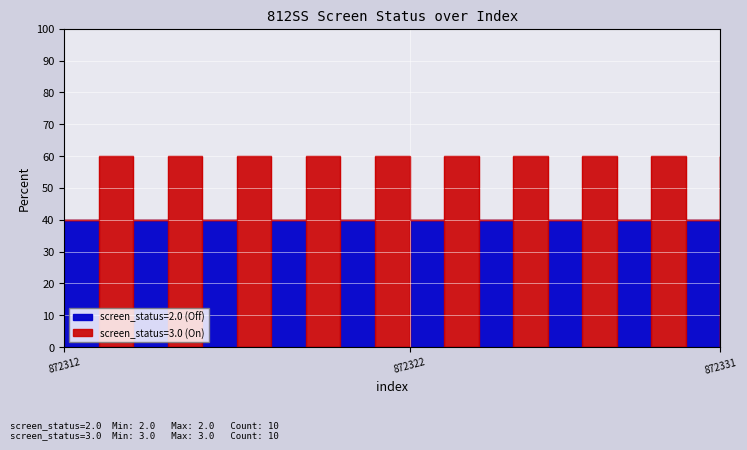

List the labels in order of value, largest first.

872313, 872315, 872317, 872319, 872321, 872323, 872325, 872327, 872329, 872331, 872312, 872314, 872316, 872318, 872320, 872322, 872324, 872326, 872328, 872330